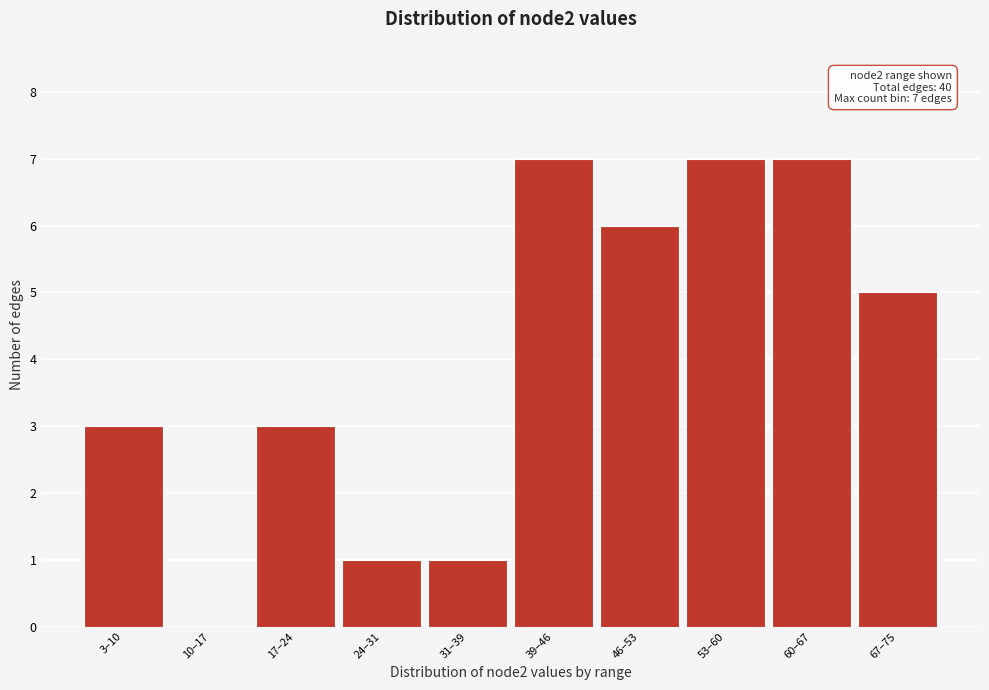

Reading right to left, transcribe all the data shown in this chart.

67–75=5	60–67=7	53–60=7	46–53=6	39–46=7	31–39=1	24–31=1	17–24=3	10–17=0	3–10=3